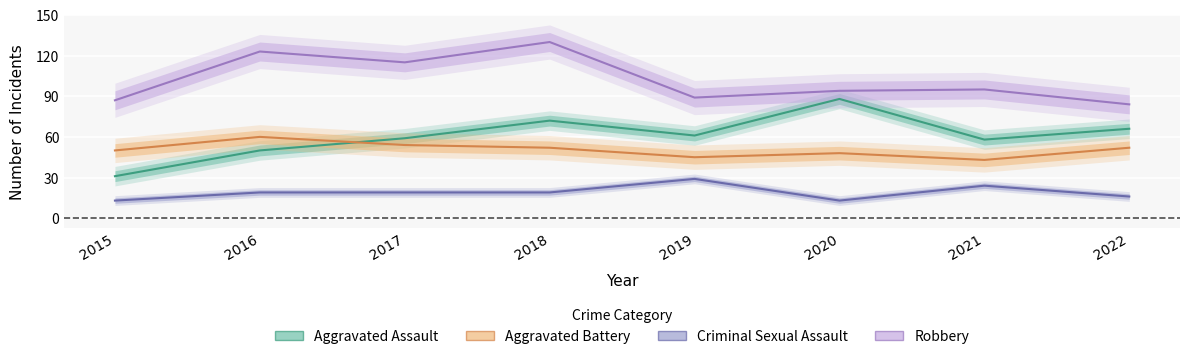

Reading left to right, extract all data points from this chart.

Aggravated Assault: 2015=31	2016=50	2017=59	2018=72	2019=61	2020=88	2021=58	2022=66
Aggravated Battery: 2015=50	2016=60	2017=54	2018=52	2019=45	2020=48	2021=43	2022=52
Criminal Sexual Assault: 2015=13	2016=19	2017=19	2018=19	2019=29	2020=13	2021=24	2022=16
Robbery: 2015=87	2016=123	2017=115	2018=130	2019=89	2020=94	2021=95	2022=84